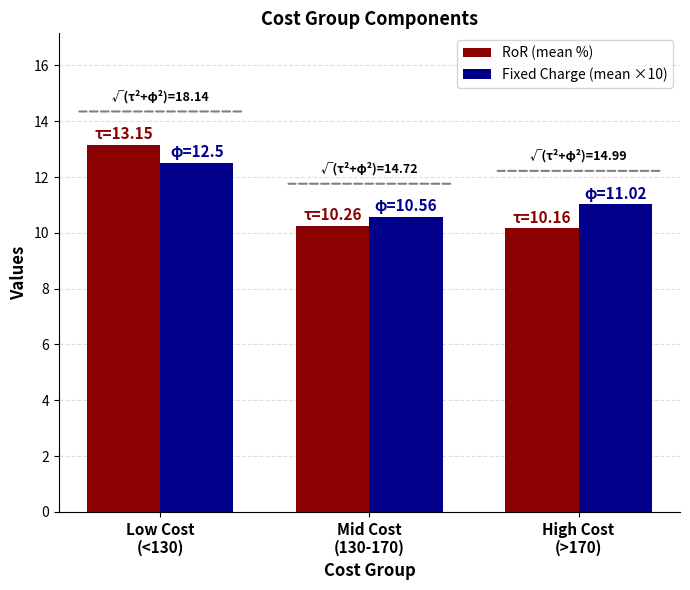

How many Fixed Charge (mean ×10) values are between 10 and 12?

2